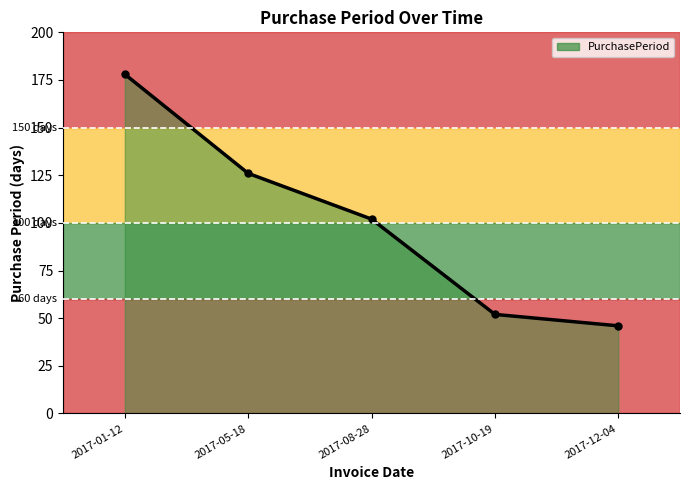

Where does the data first go above 102?

2017-01-12